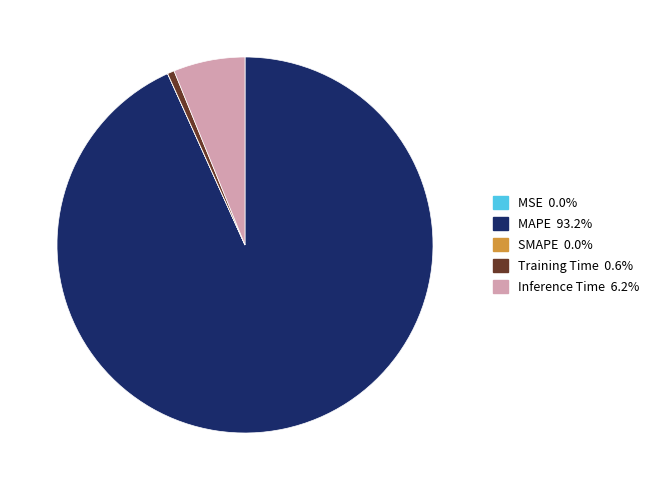

Which slice represents more than half of the pie?

MAPE